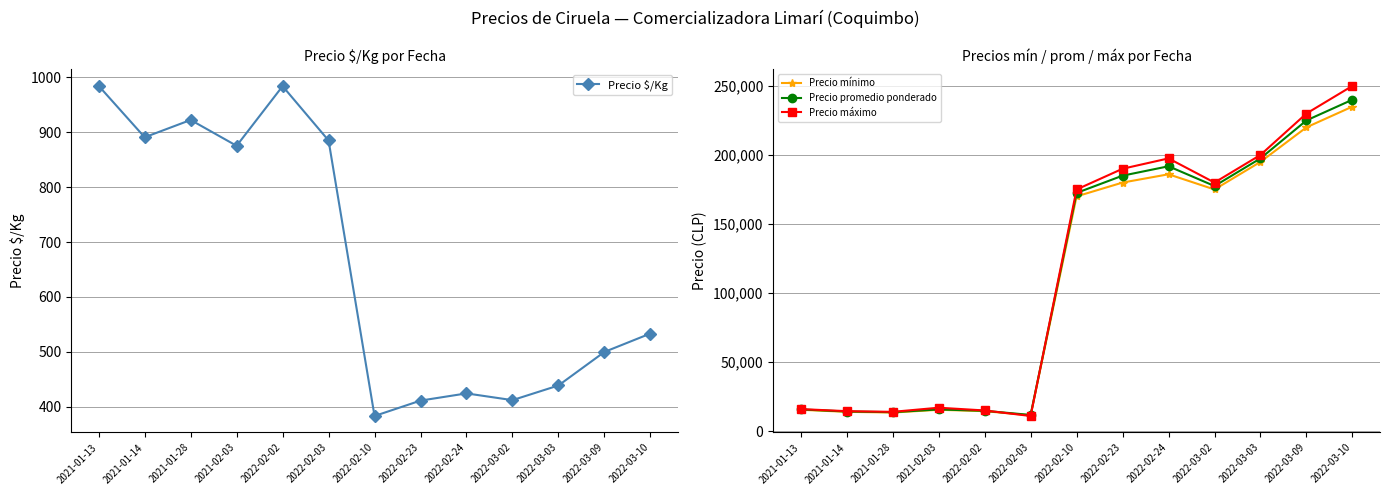

The value of Precio mínimo at 2022-02-24 is 186000.0. True or false?

True